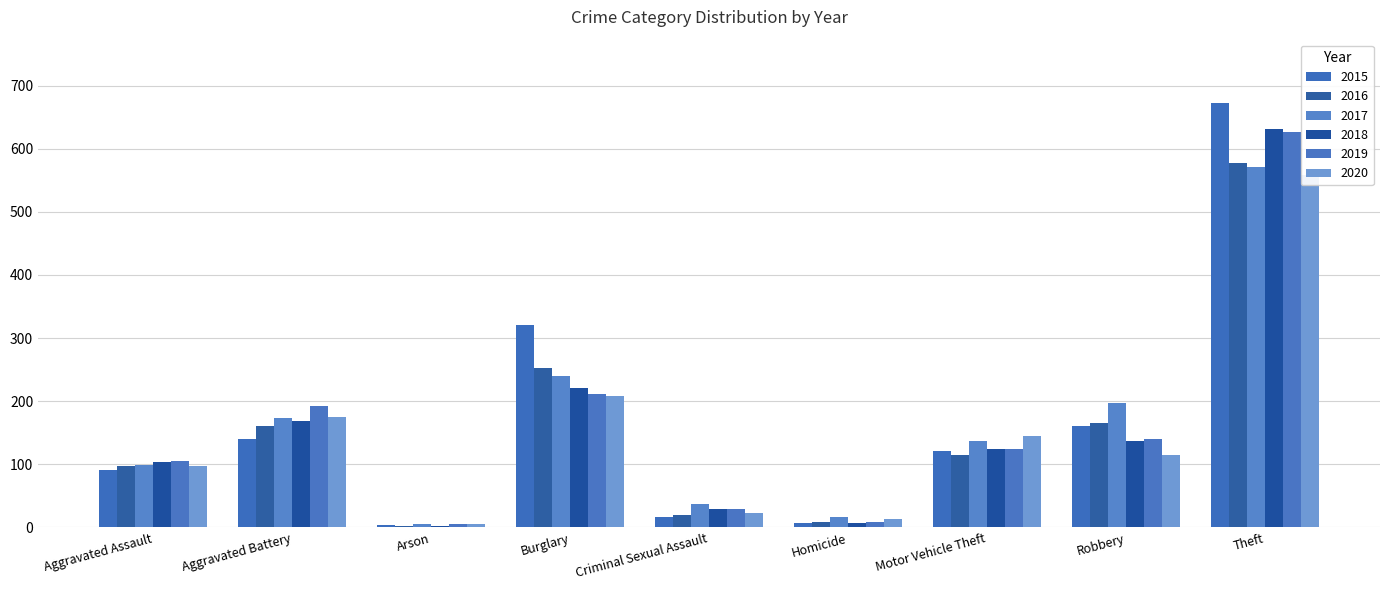

At which label is 2016 closest to 289?

Burglary